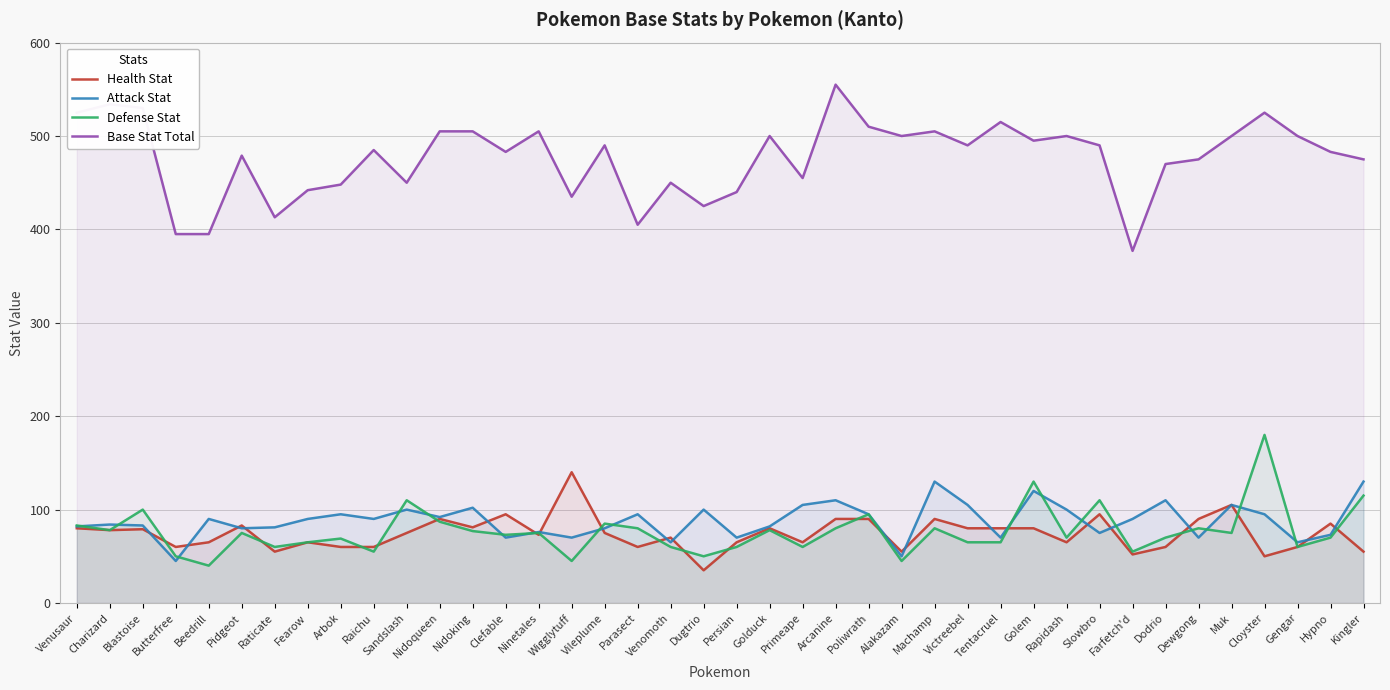

At Muk, list the series in order from largest to smallest.

Base Stat Total, Health Stat, Attack Stat, Defense Stat